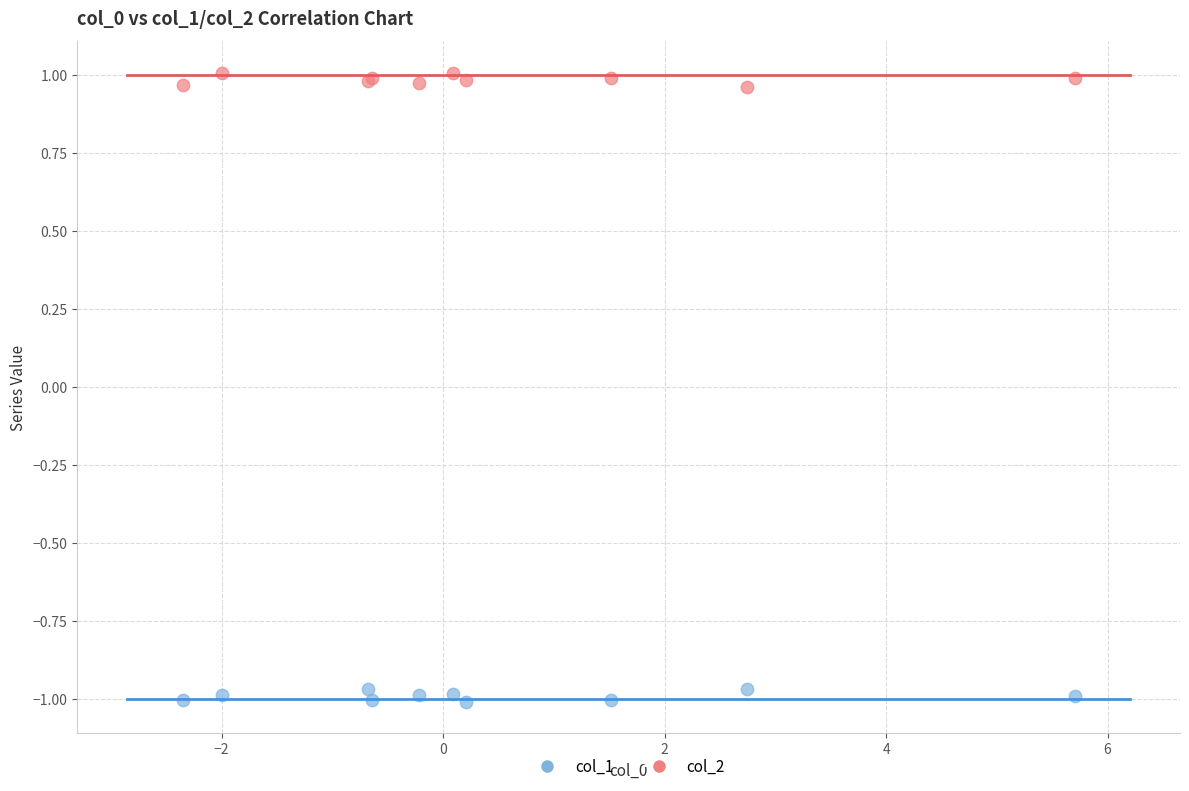

Which series reaches the minimum Y coordinate?

col_1